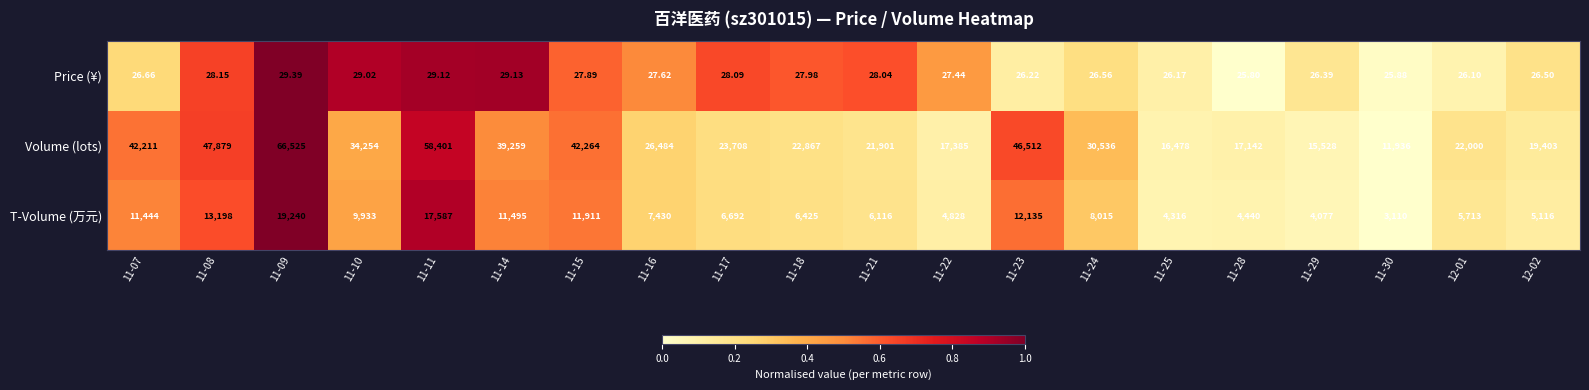

At which category is the sum across all series the highest?

11-09